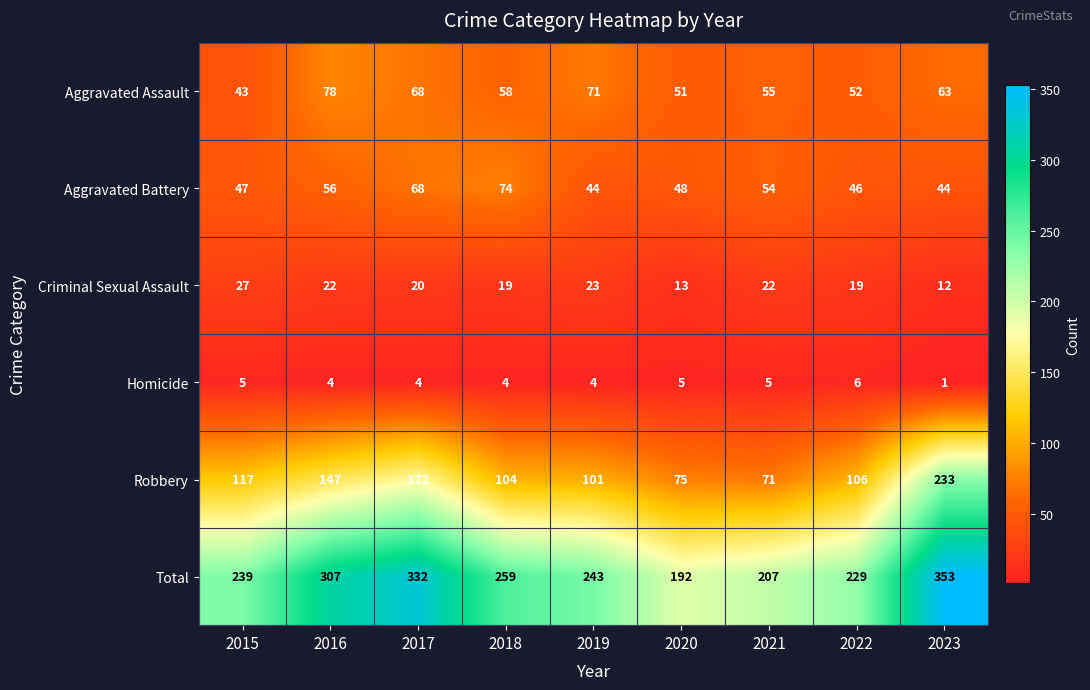

What is the lowest value of the Total series?

192